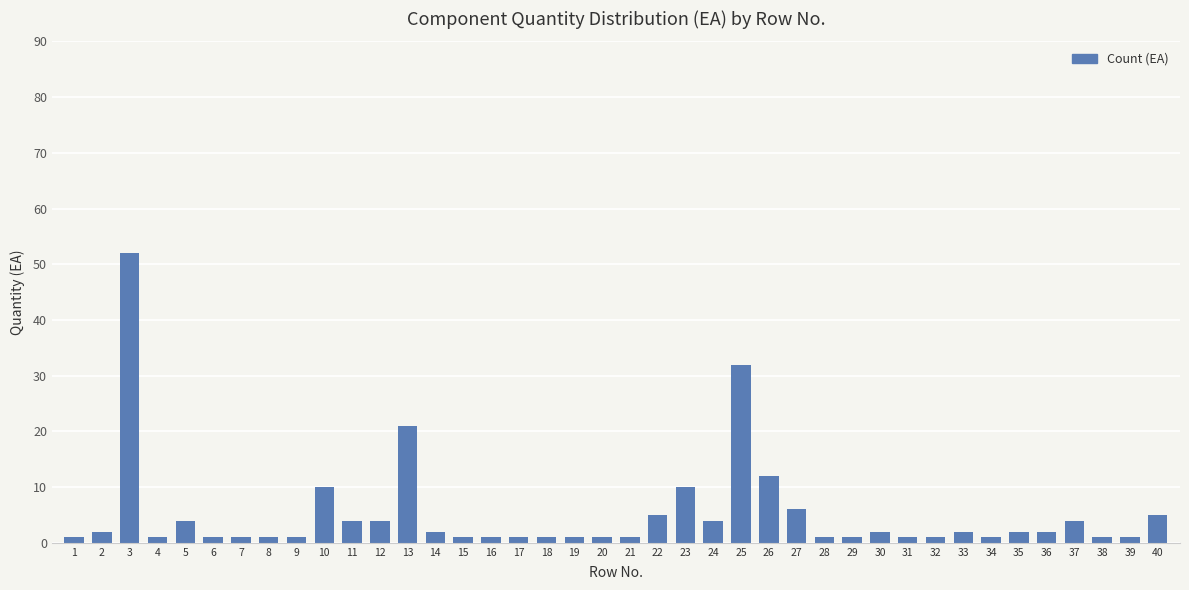

At which category does the chart reach its peak across all series?

3